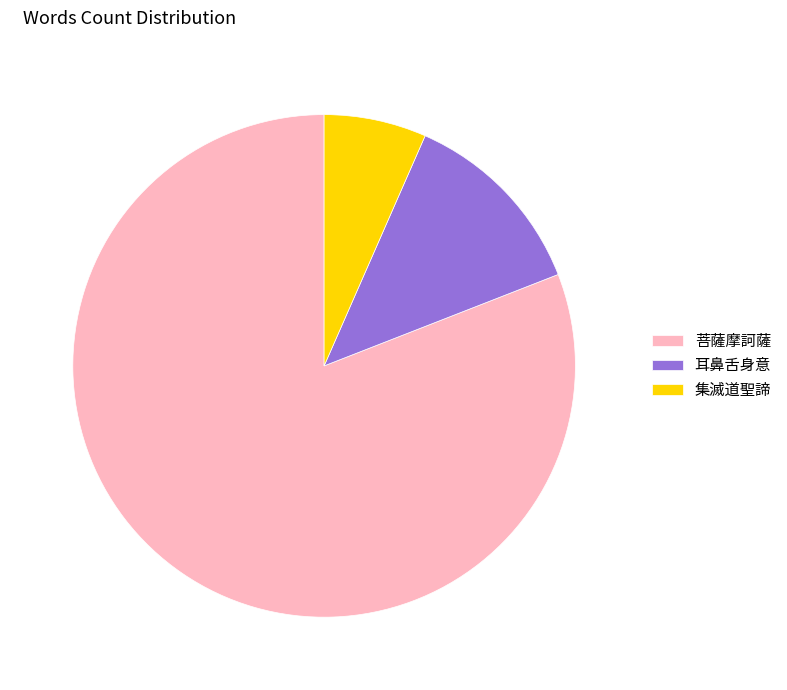

How many slices are in this pie chart?

3